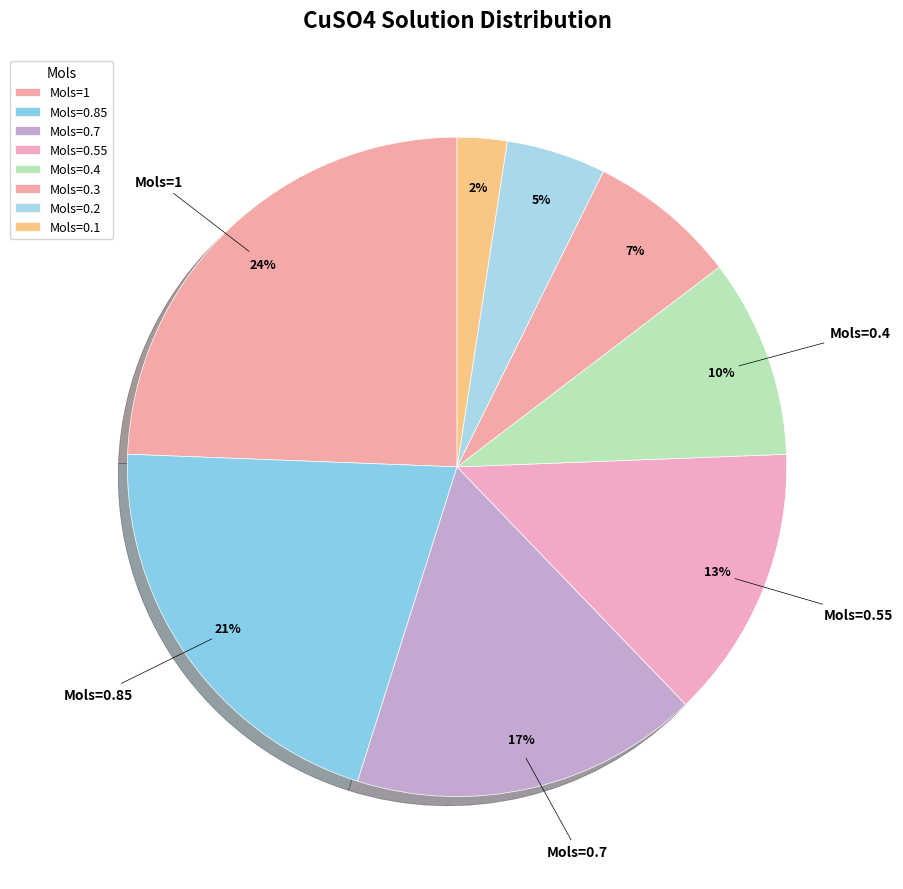

To the nearest percent, what is the average slice percentage?

12%